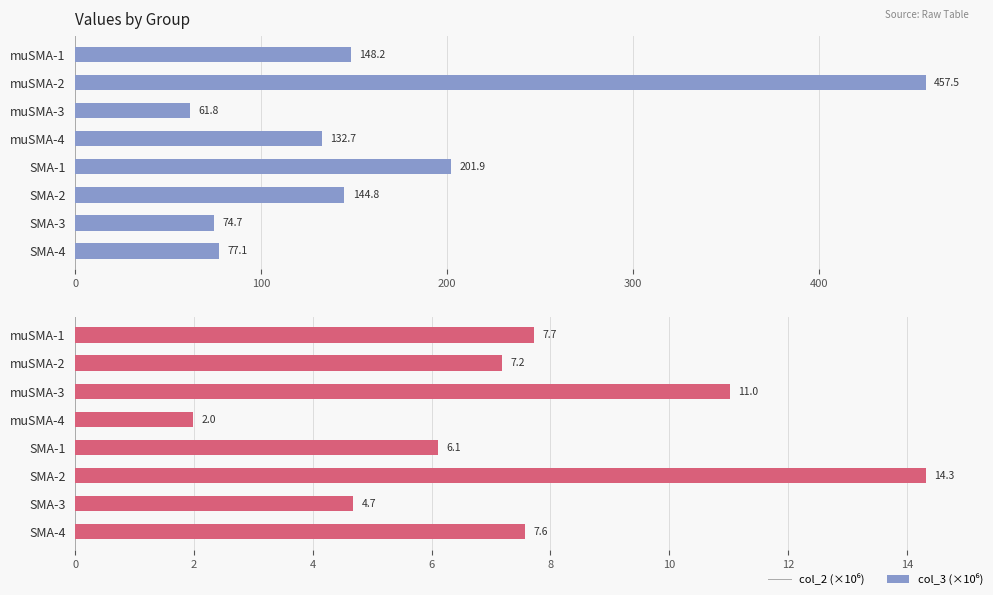

How many bars are there in each group?

2